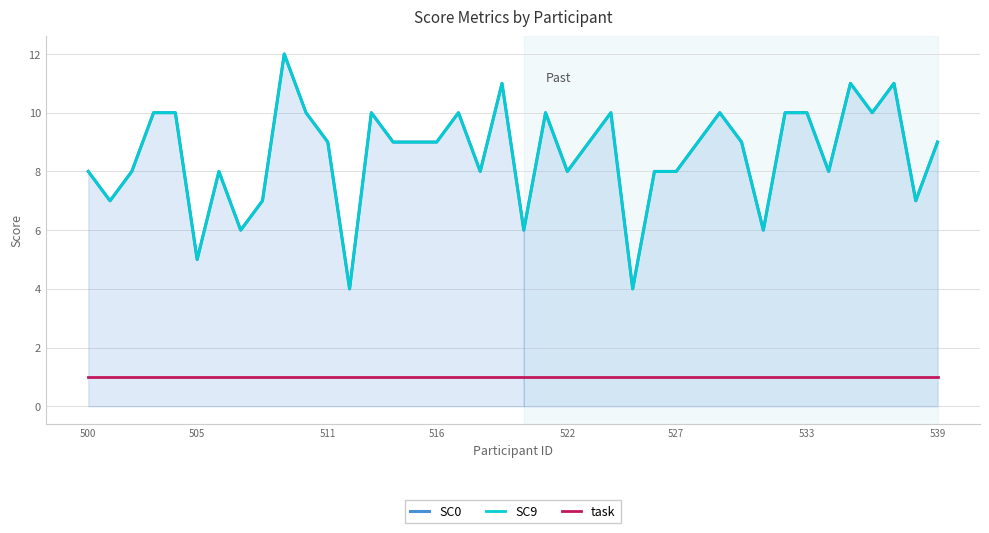

At which label is SC0 closest to 8?

500